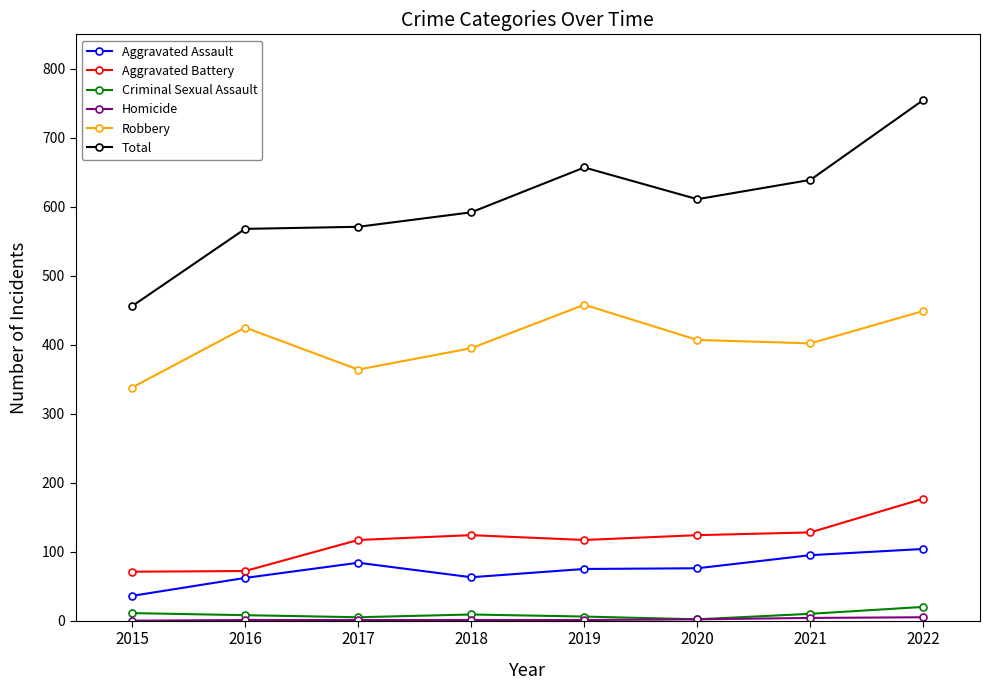

In Robbery, how many points are lower than both neighbors (excluding endpoints)?

2